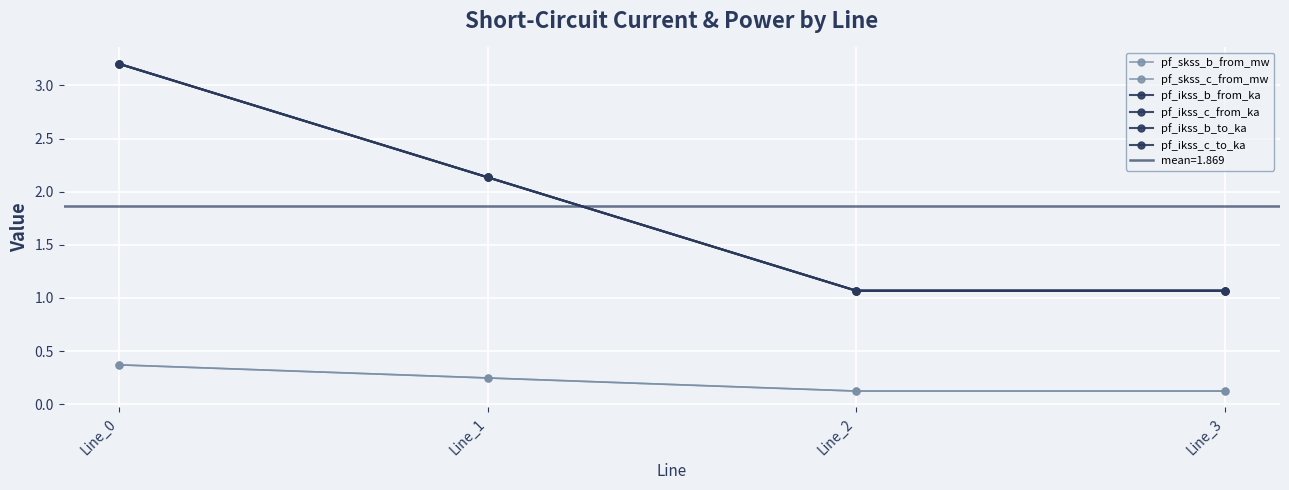

What is the difference between the pf_ikss_c_from_ka values at Line_0 and Line_1?

1.1